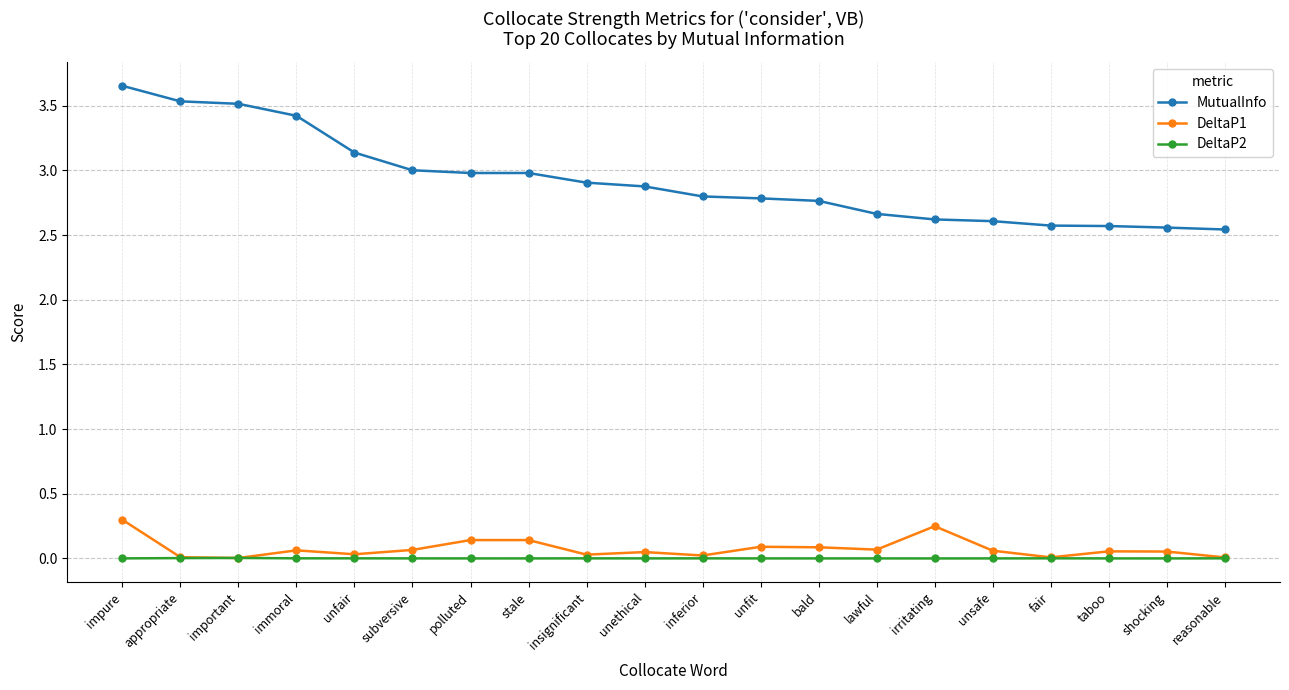

What is the total value across all series at irritating?

2.9